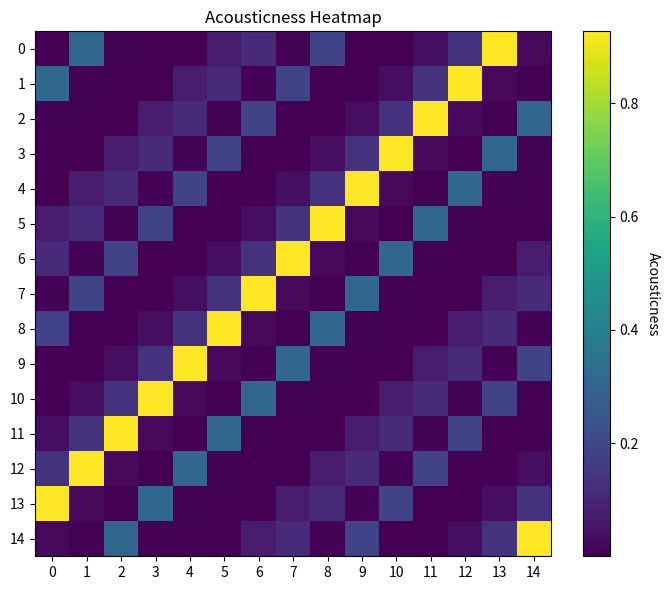

What is the total value across all series at 14?

1.8